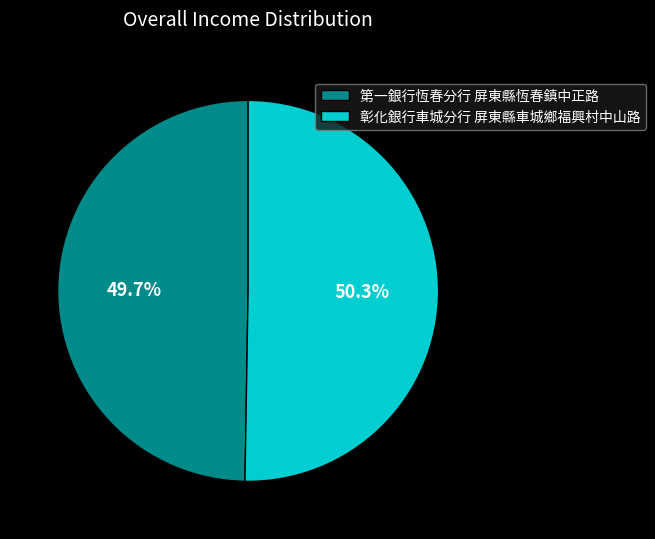

How many segments does this pie chart have?

2